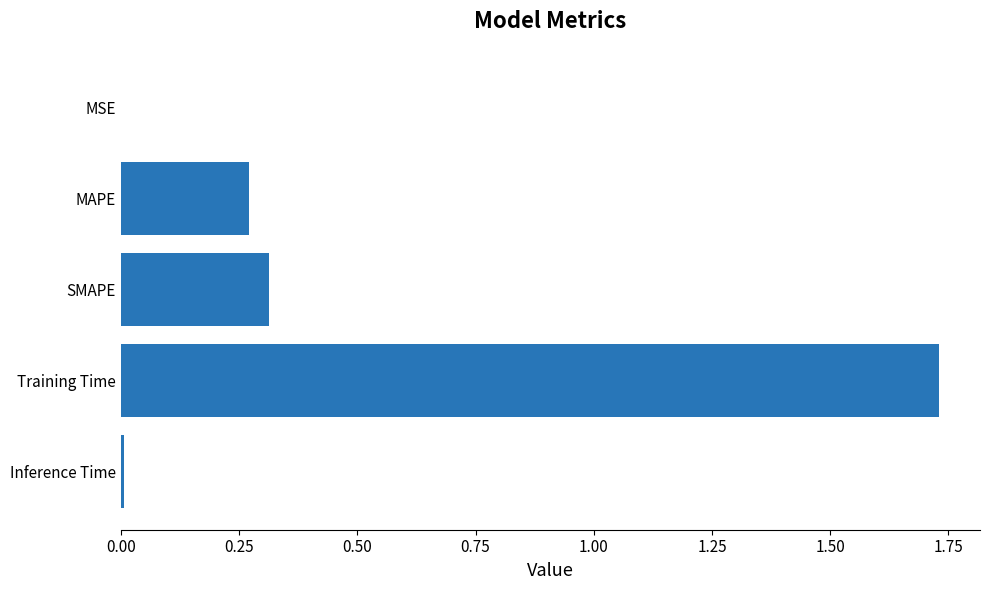

Are the bars grouped side by side (vs. stacked)?

No